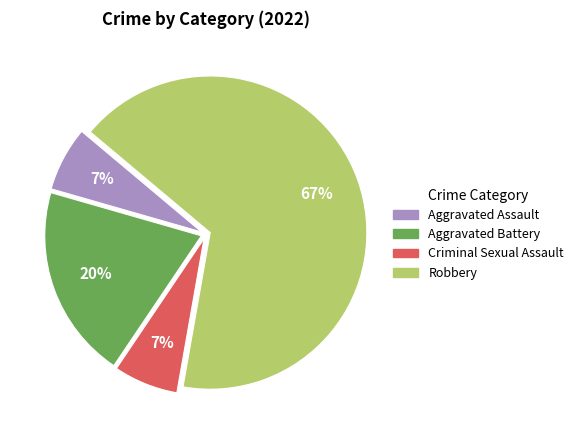

To the nearest percent, what is the average slice percentage?

25%